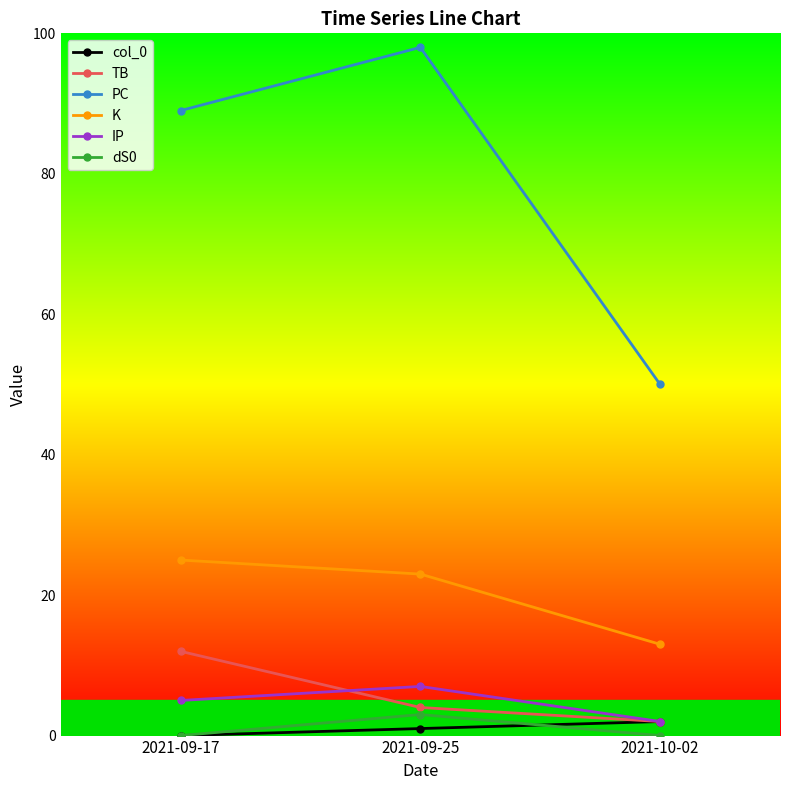

What position from the left is 2021-09-25?

2